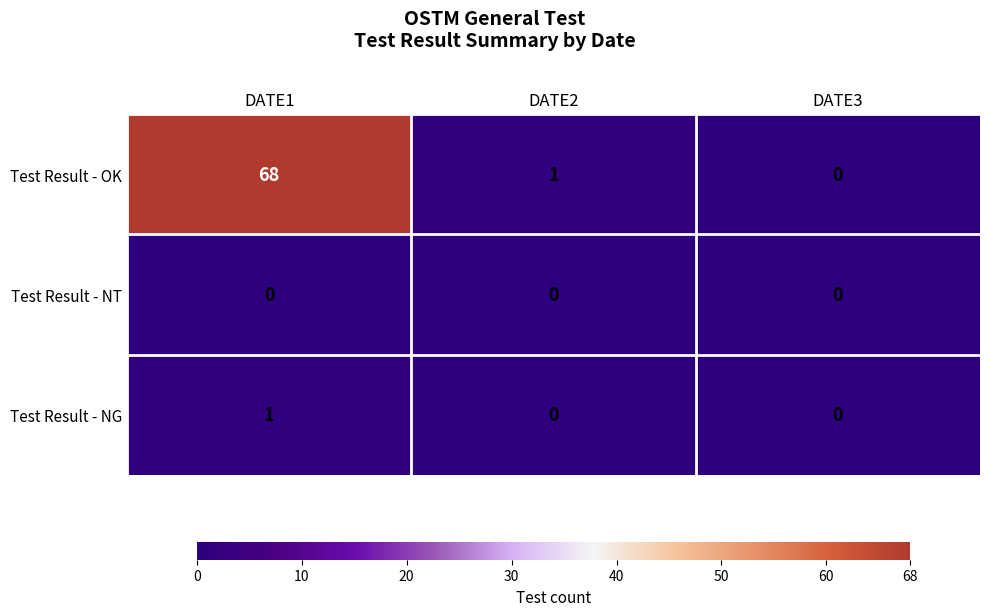

Rank the categories by Test Result - OK value from lowest to highest.

DATE3, DATE2, DATE1